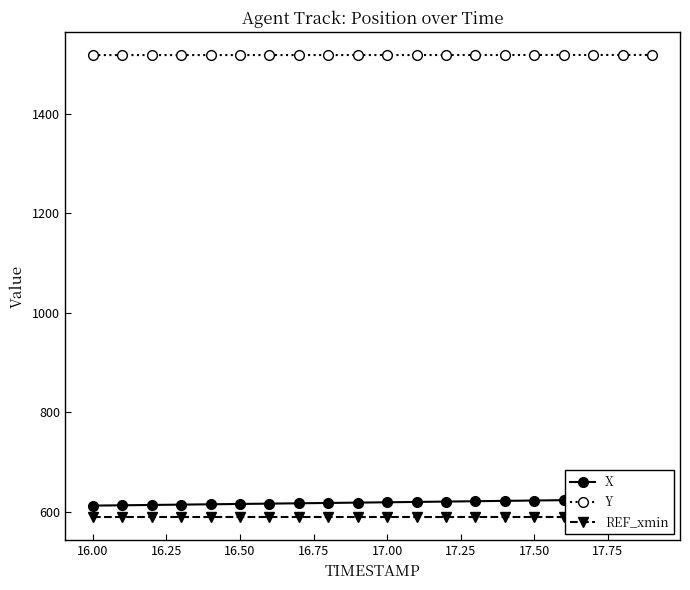

Which series has the largest total across all categories?

Y